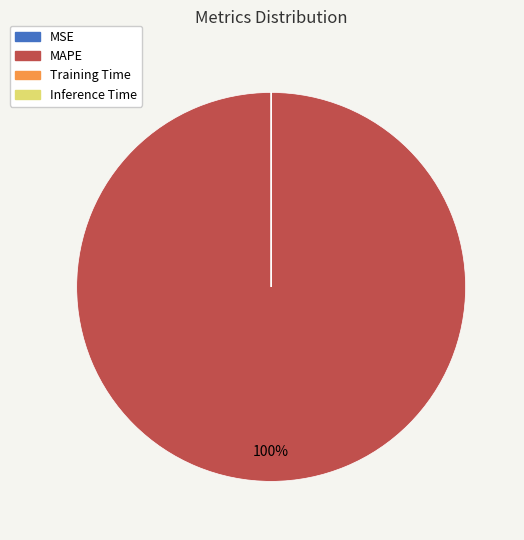

What is the majority slice?

MAPE